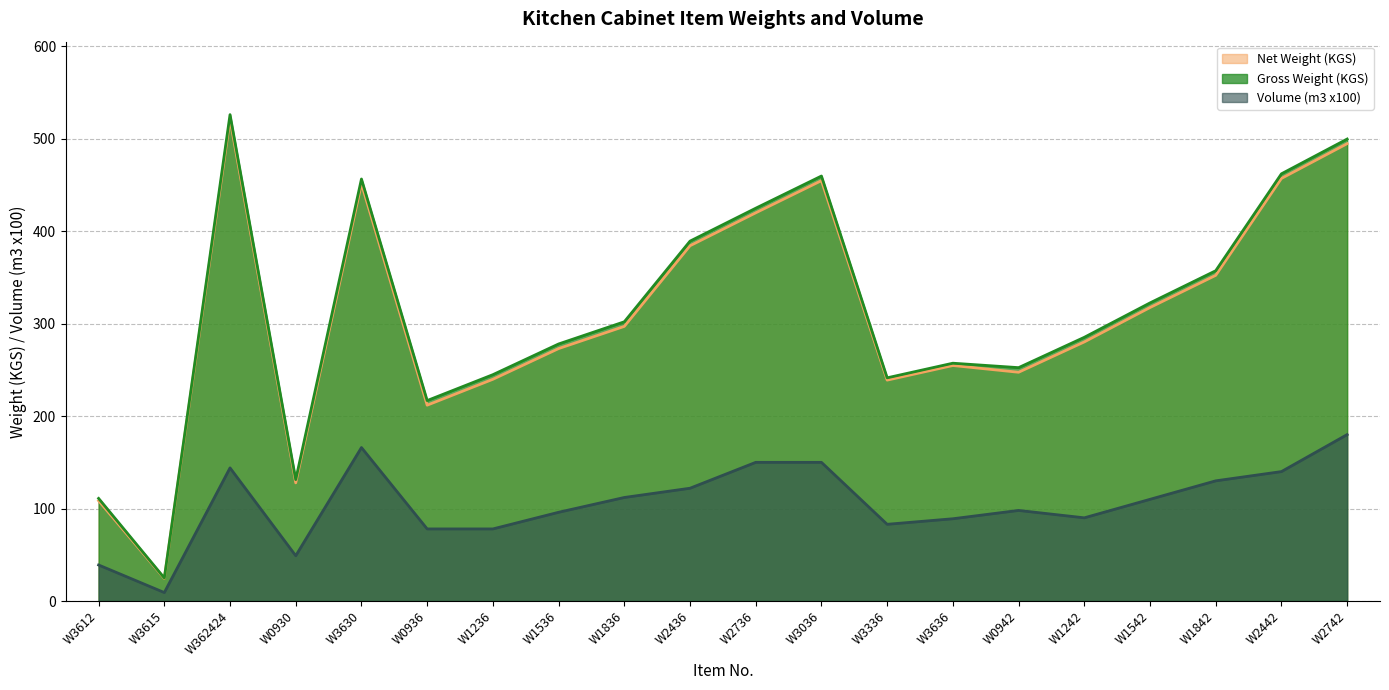

At which category is the sum across all series the highest?

W362424